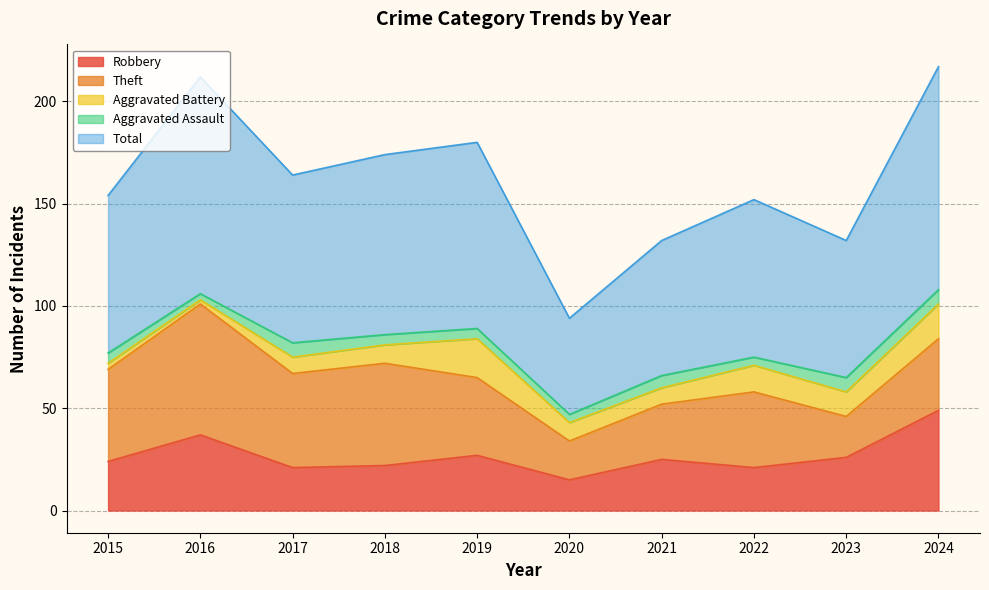

Does the chart have visible grid lines?

Yes